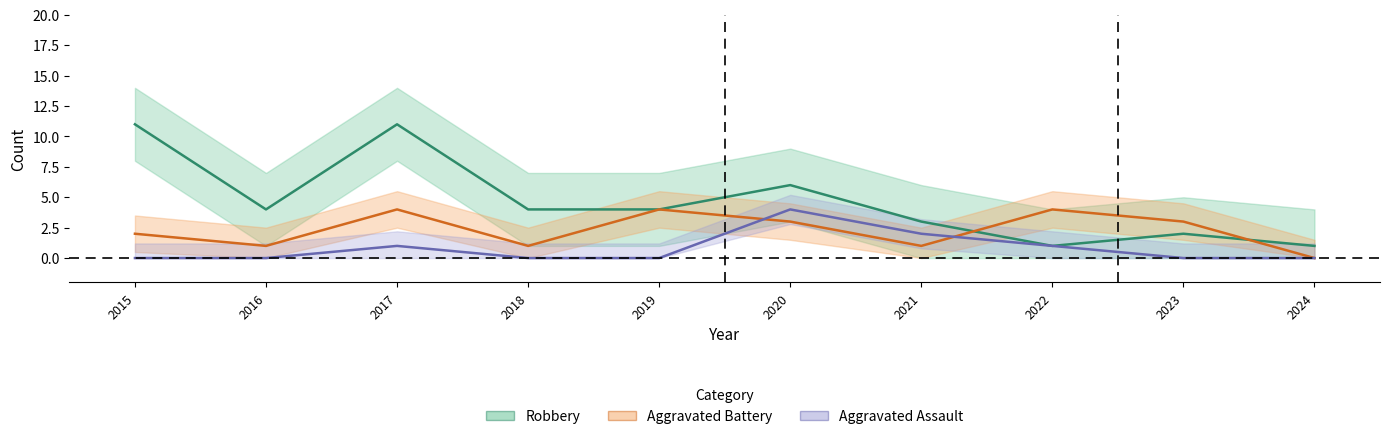

True or false: Aggravated Assault and Robbery intersect in this chart.

False